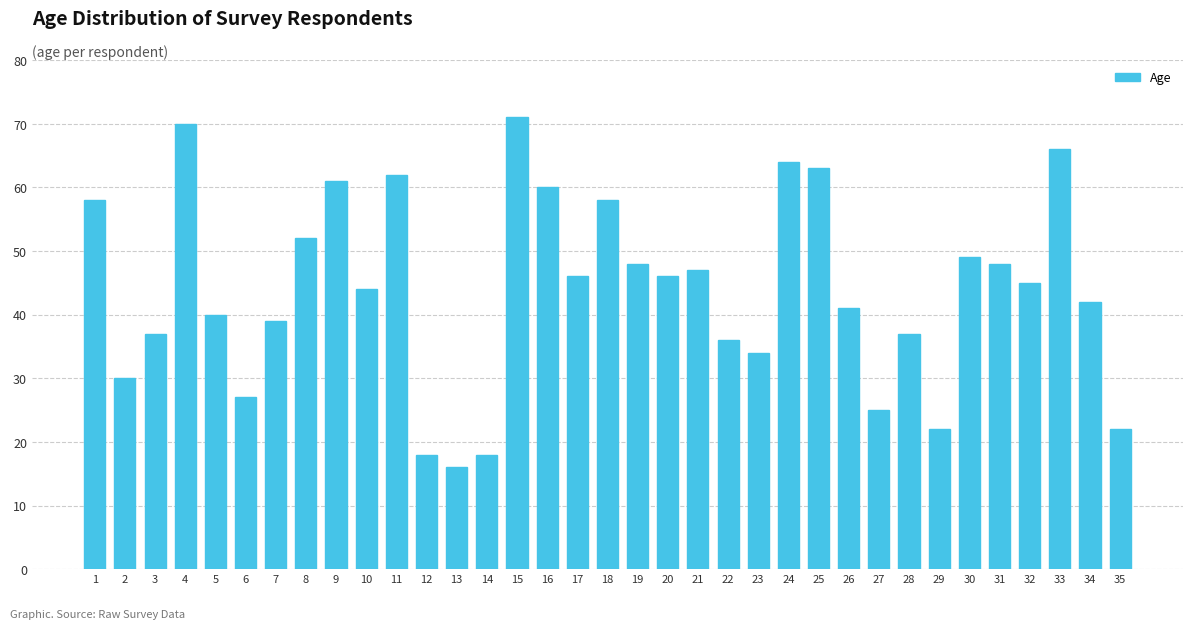

The chart shows a value of 49 at 30. True or false?

True